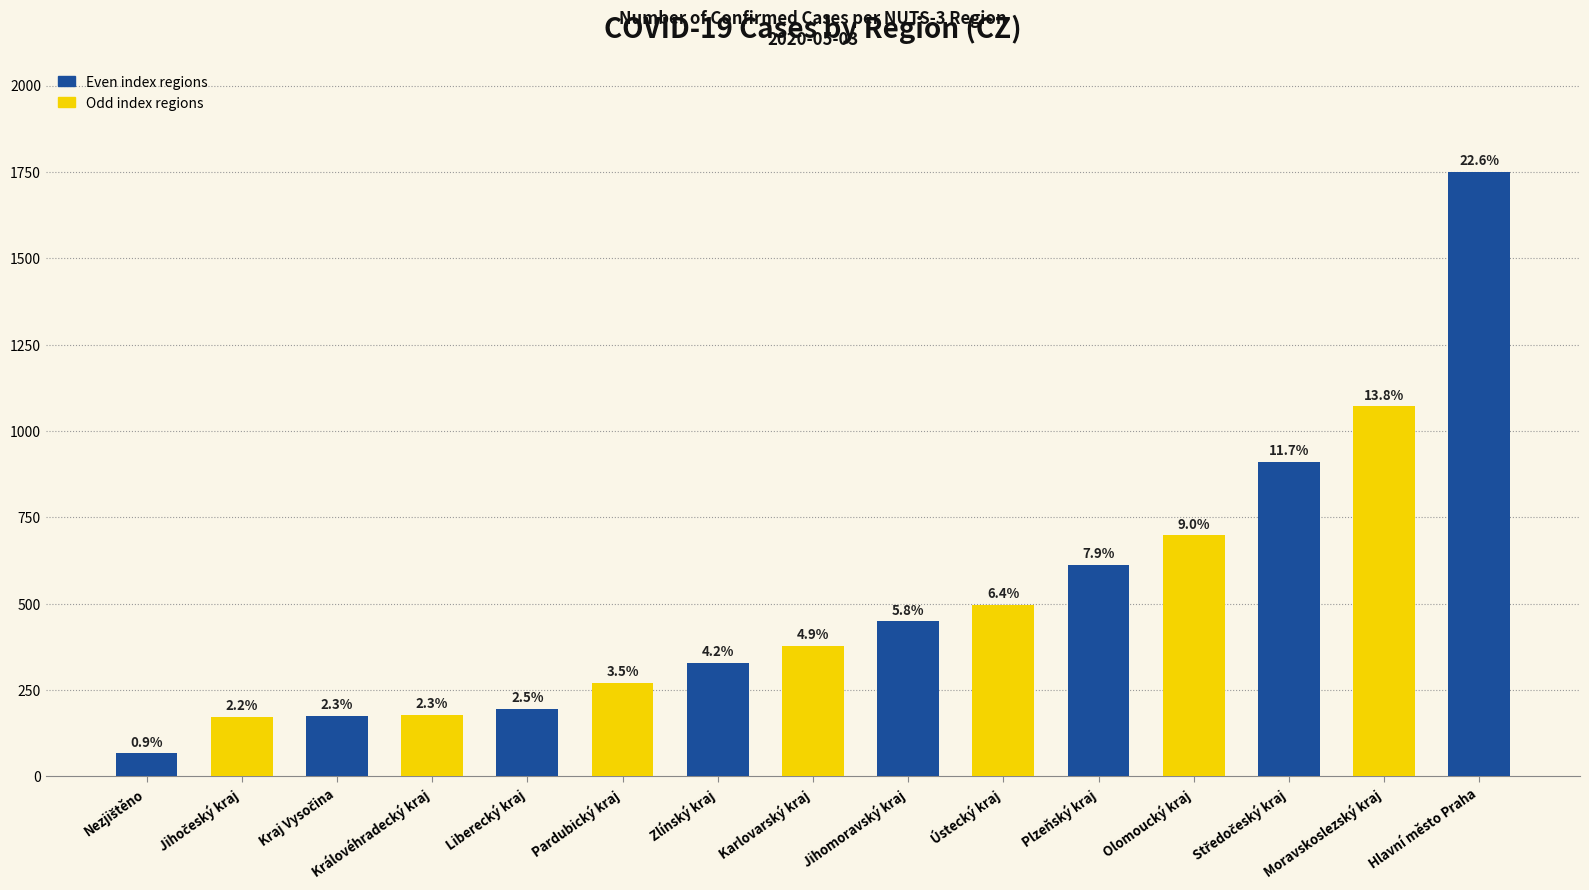

The value at Ústecký kraj is 496. True or false?

True